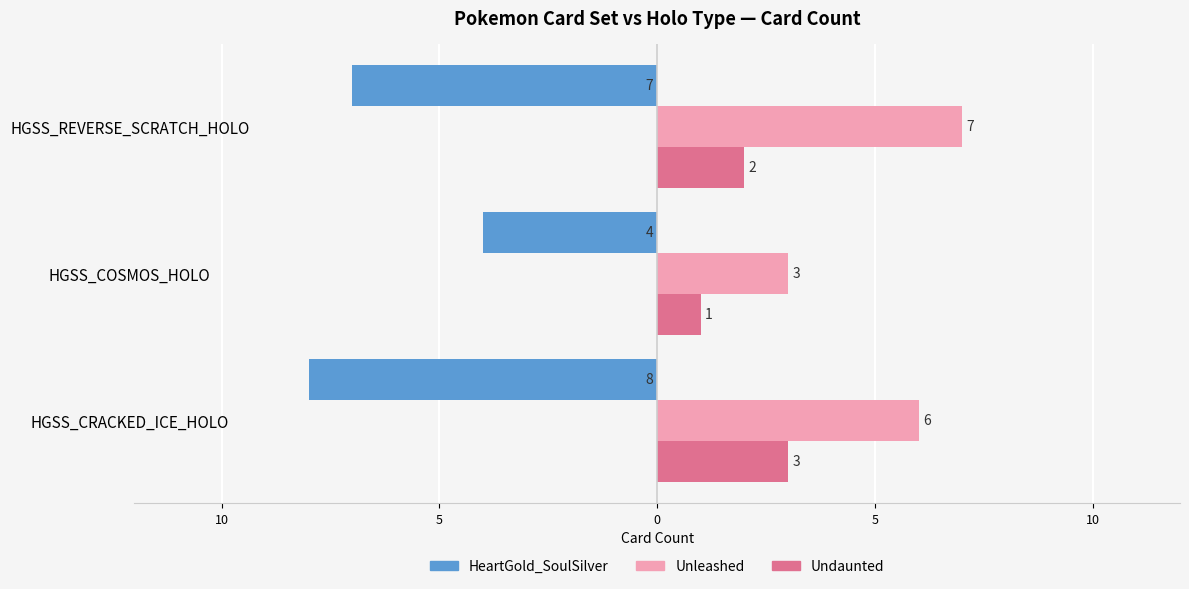

What is the maximum value shown in the chart?

7